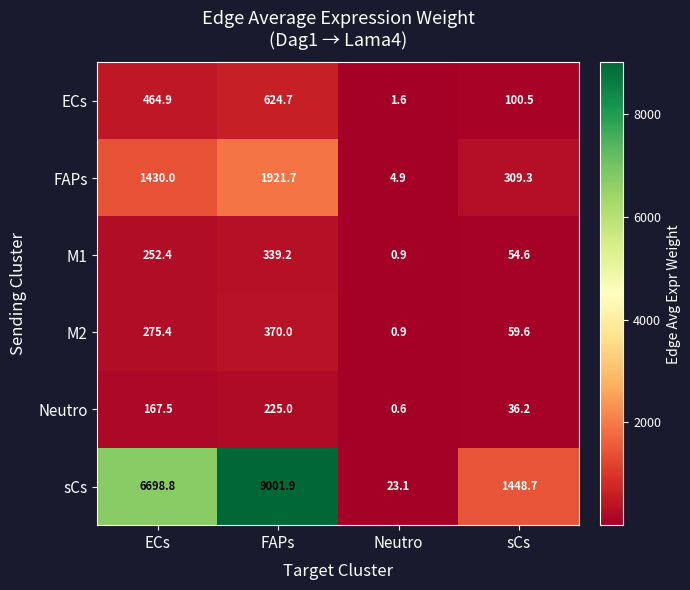

Rank the series at FAPs from lowest to highest value.

Neutro, M1, M2, ECs, FAPs, sCs